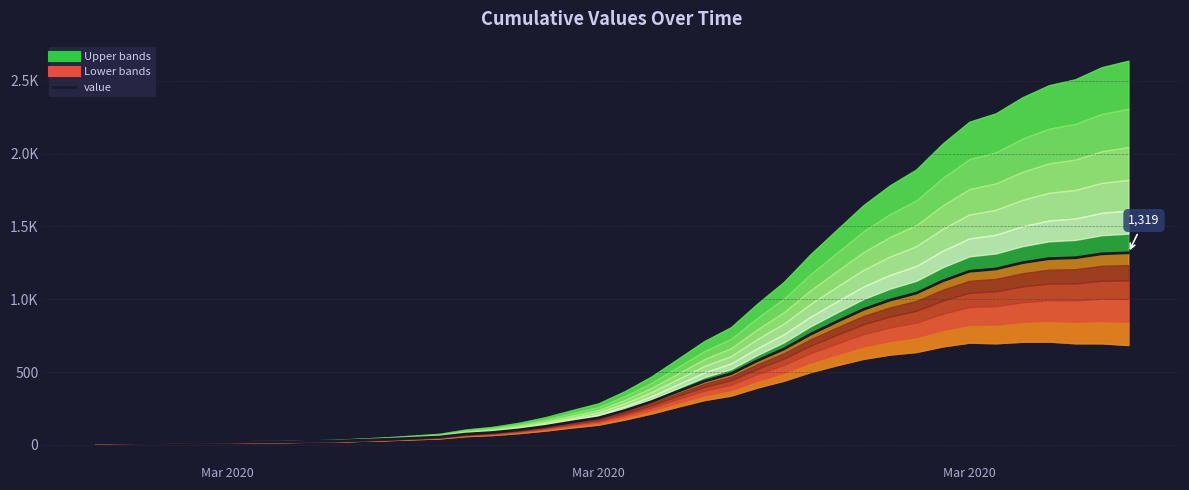

Reading left to right, what are all the values shown in this chart?

13	14	15	17	16	18	21	21	24	26	32	38	46	54	74	85	103	127	157	185	236	296	367	437	488	578	658	759	846	930	994	1042	1126	1192	1208	1251	1279	1285	1312	1319